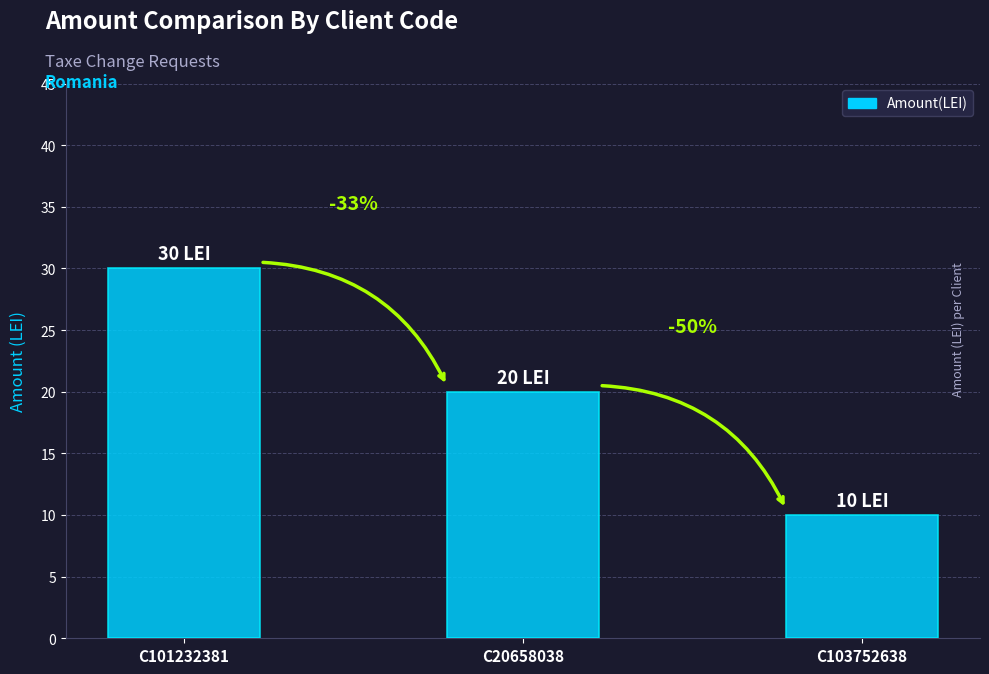

What value does the data have at C20658038, to the nearest 10?

20